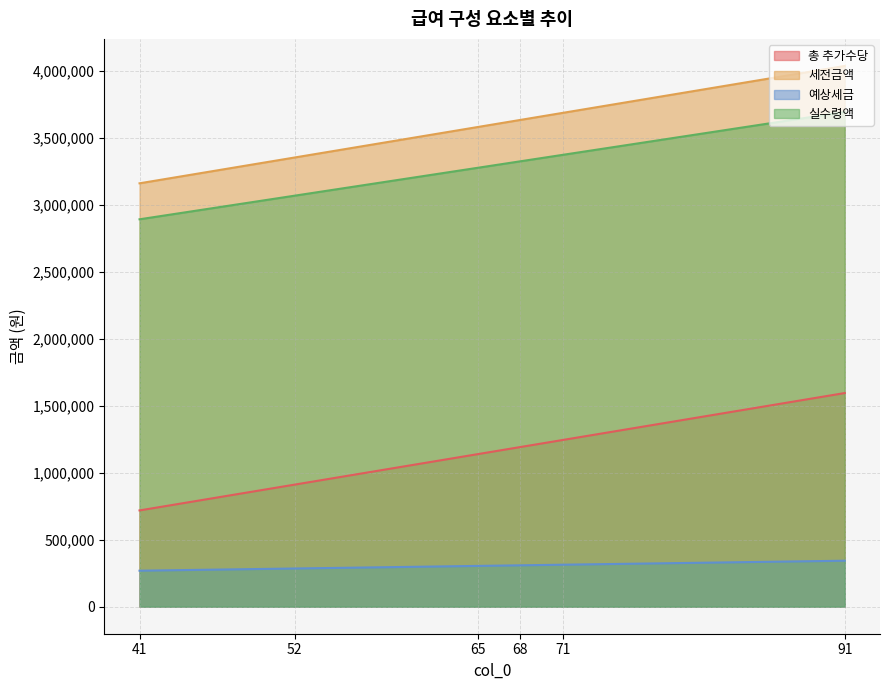

Reading left to right, list all the values displayed in this chart.

총 추가수당: 91=1594411	71=1243991	68=1191428	65=1138865	52=911092	41=718361
세전금액: 91=4035711	71=3685291	68=3632728	65=3580165	52=3352392	41=3159661
예상세금: 91=343035	71=313249	68=308781	65=304314	52=284953	41=268571
실수령액: 91=3692676	71=3372042	68=3323947	65=3275851	52=3067439	41=2891090